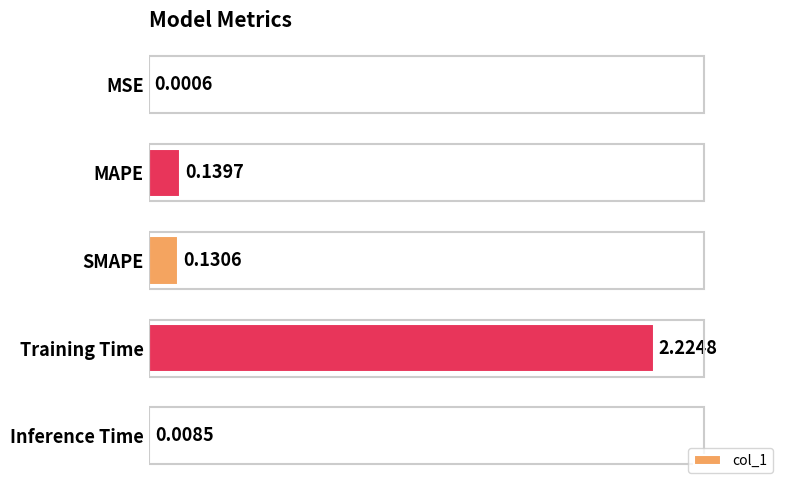

At which category does the chart reach its peak across all series?

Training Time